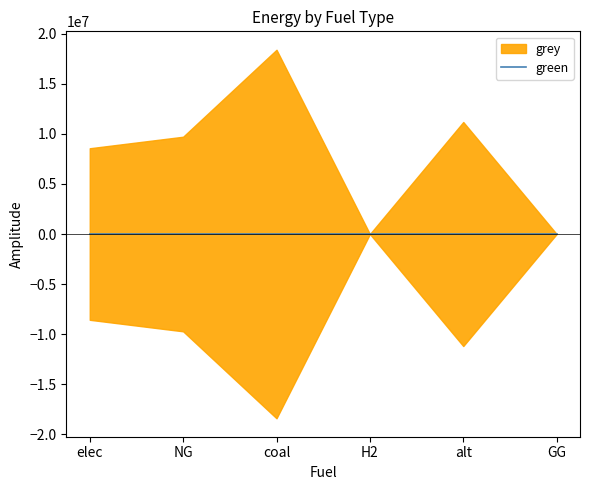

True or false: grey has a value of 0.0 at H2.

True